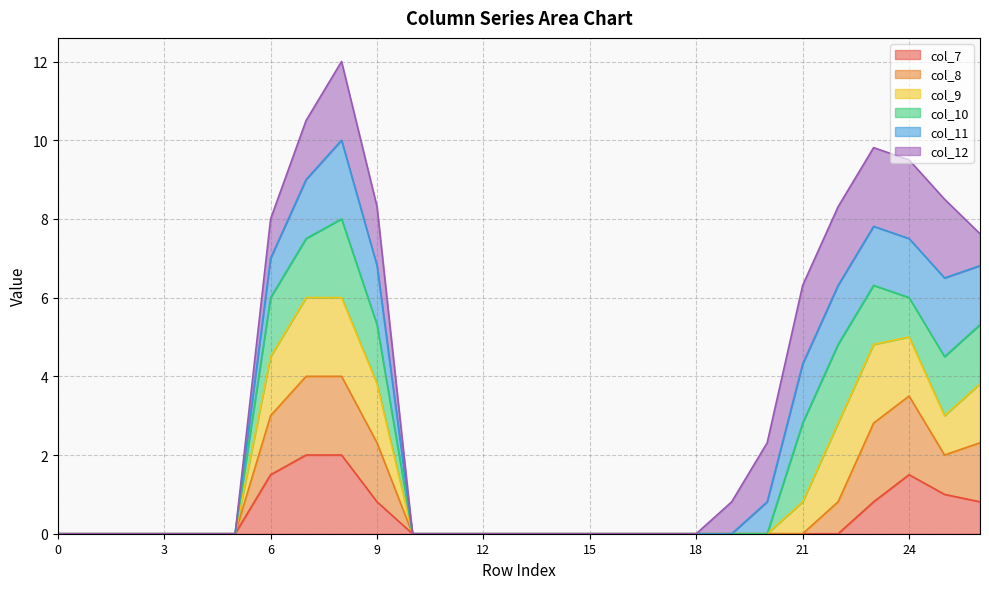

Count the number of categories in the chart.

27